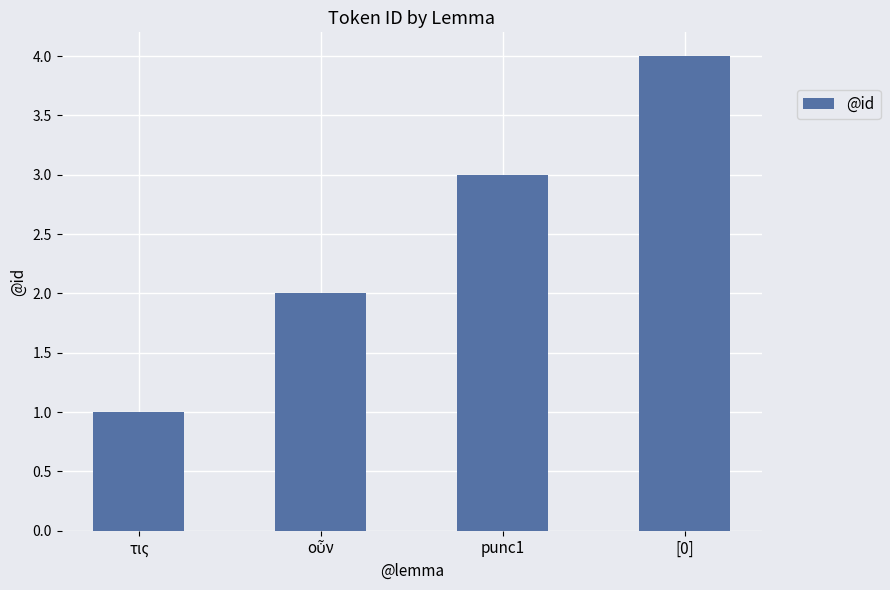

What is the label of the 3rd bar from the left?

punc1